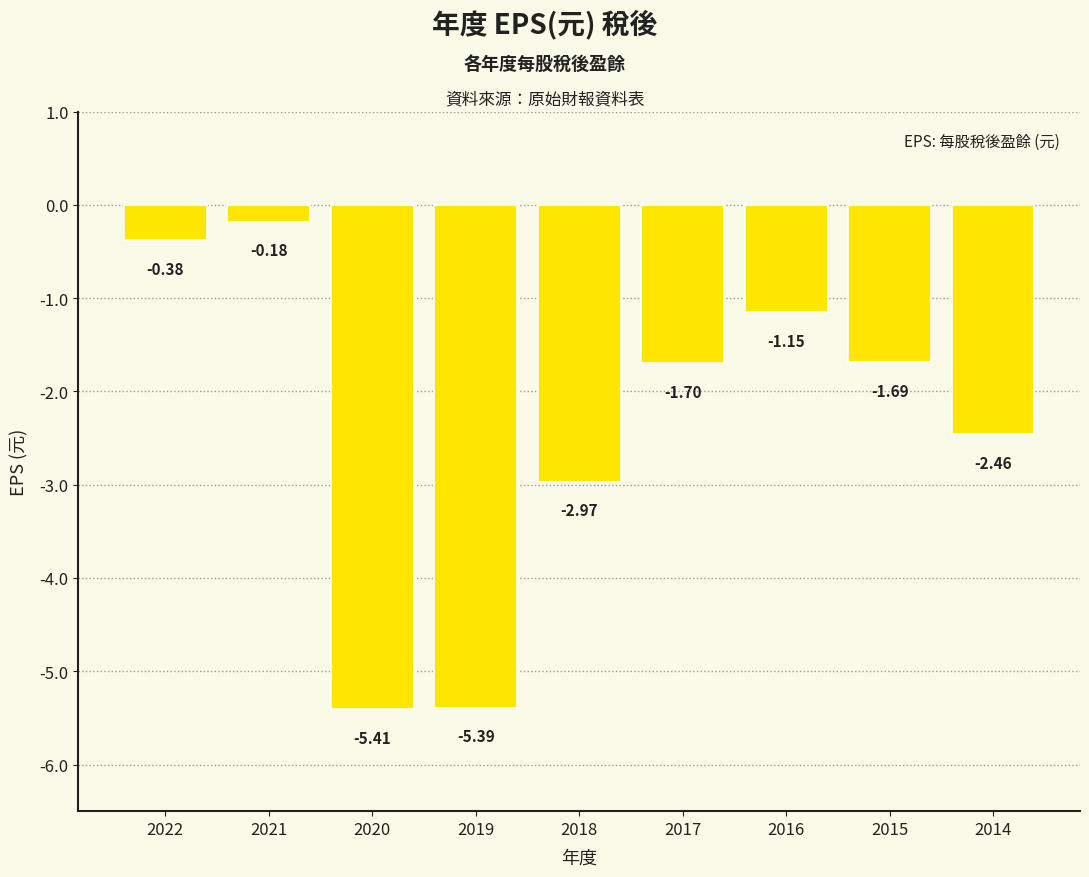

What is the average value?

-2.4